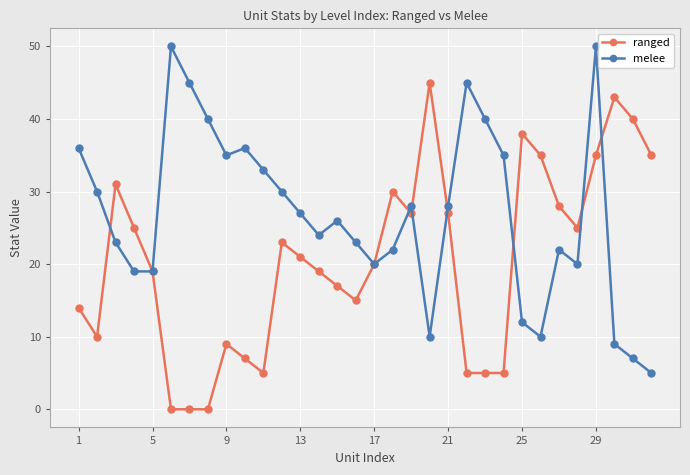

What is the average value of the melee series?

27